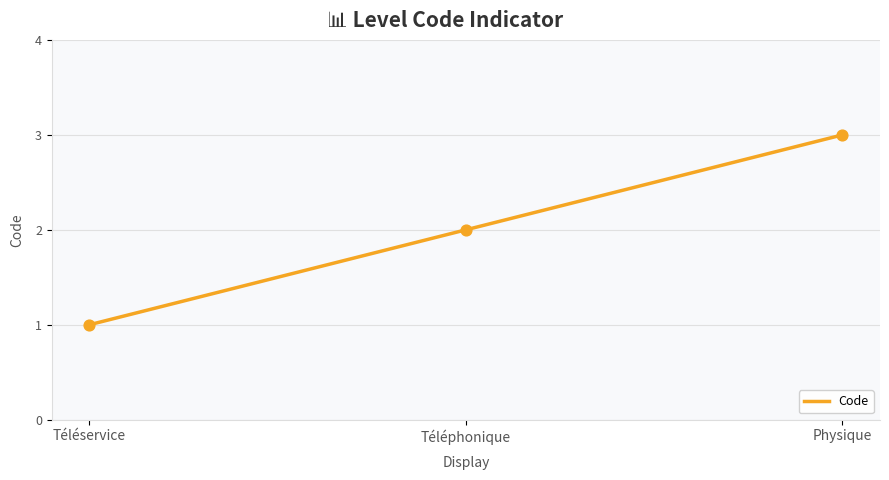

Between Physique and Téléservice, which is larger?

Physique